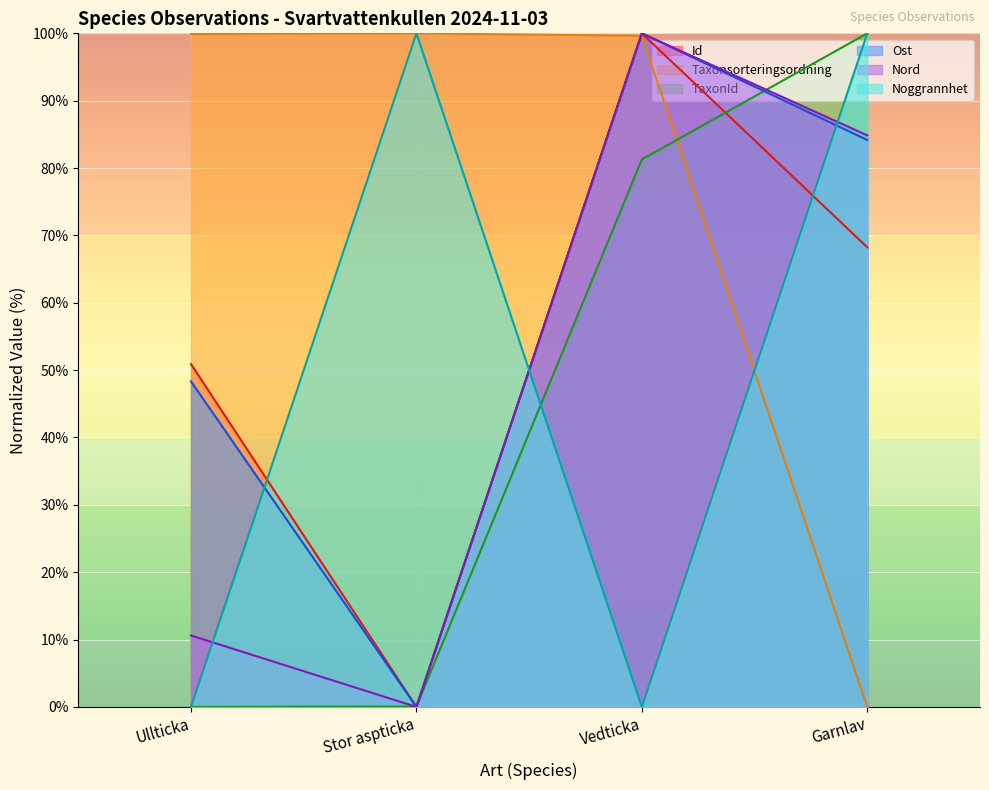

What position from the left is Ullticka?

1